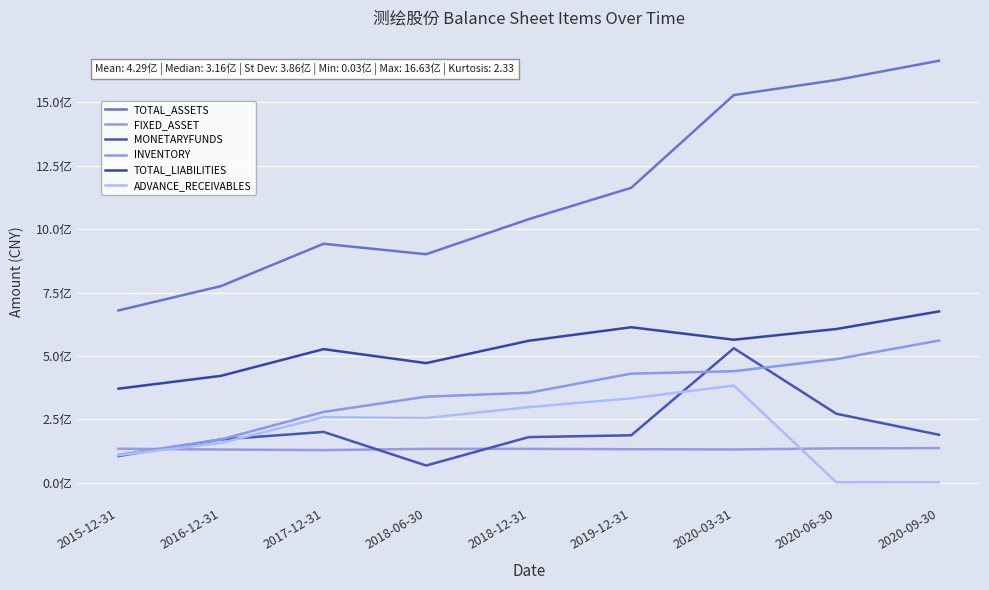

The value of TOTAL_LIABILITIES at 2016-12-31 is 421891109.3. True or false?

True